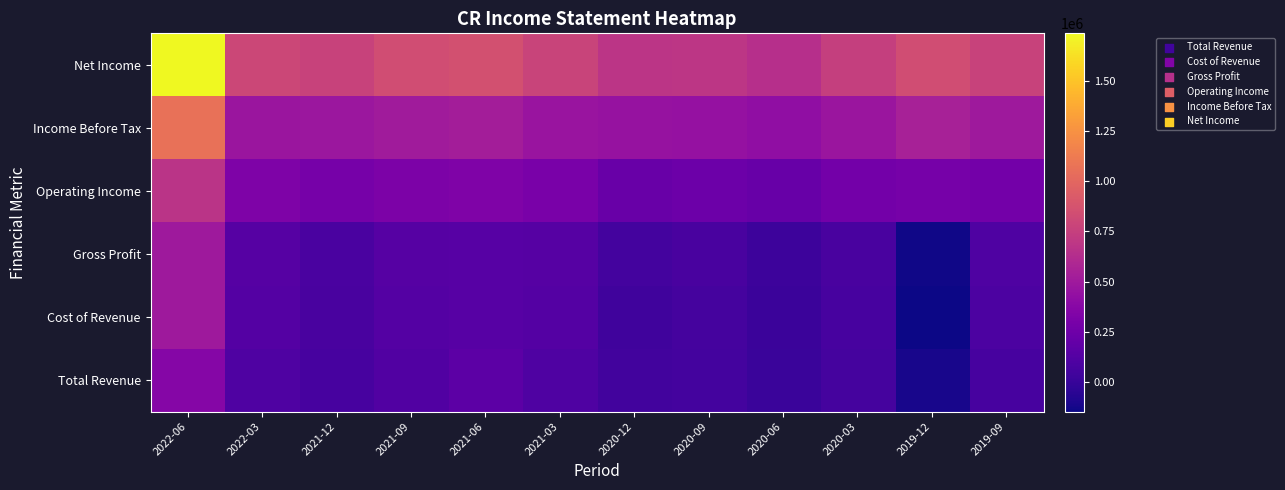

What is the difference between the highest and lowest values at 2020-09?

629900